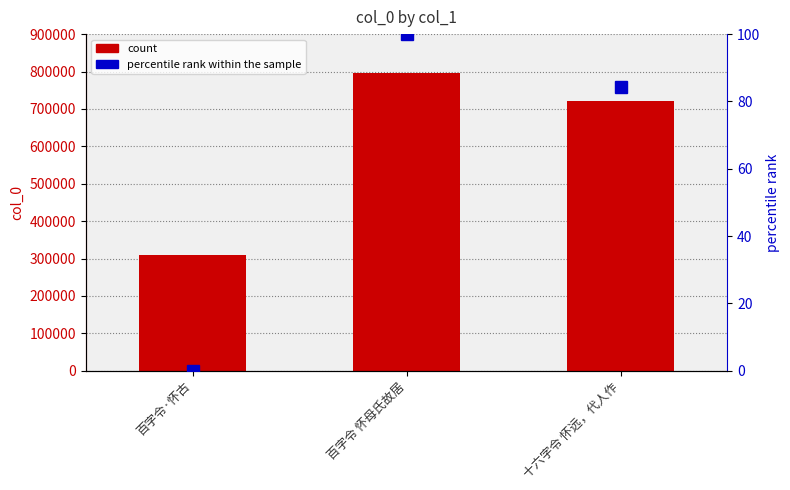

How many values in the col_0 series are below 719907?

1